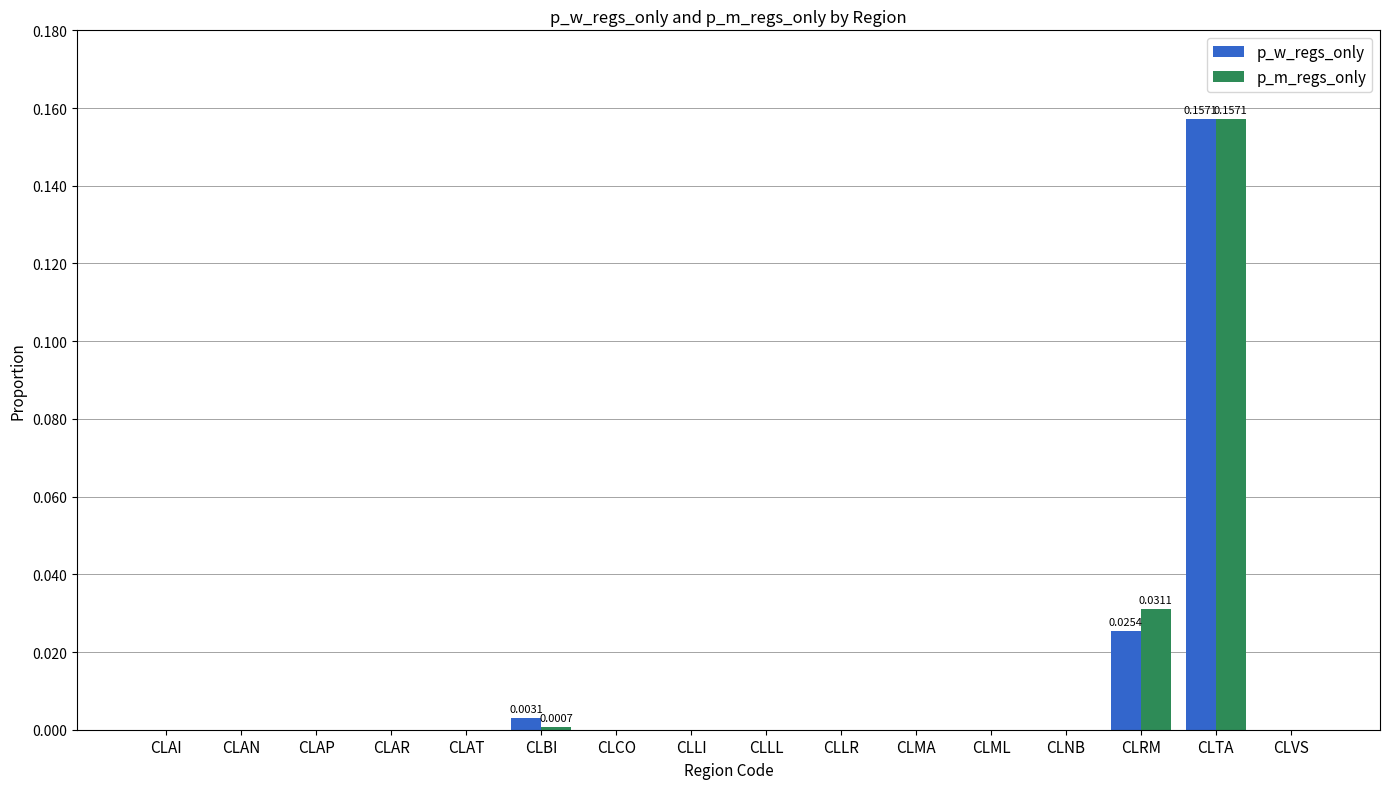

Which category has the highest value across all series?

CLTA